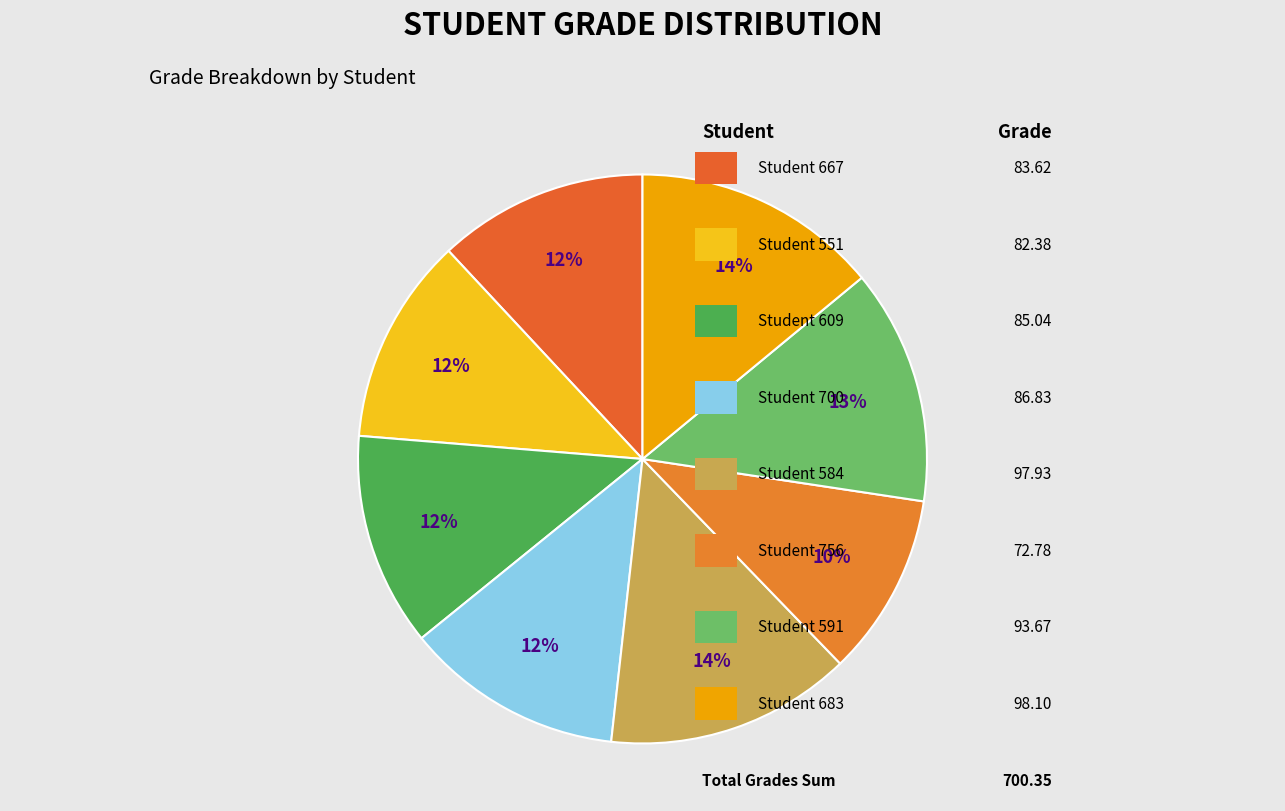

Is there any slice that represents more than half of the pie?

No